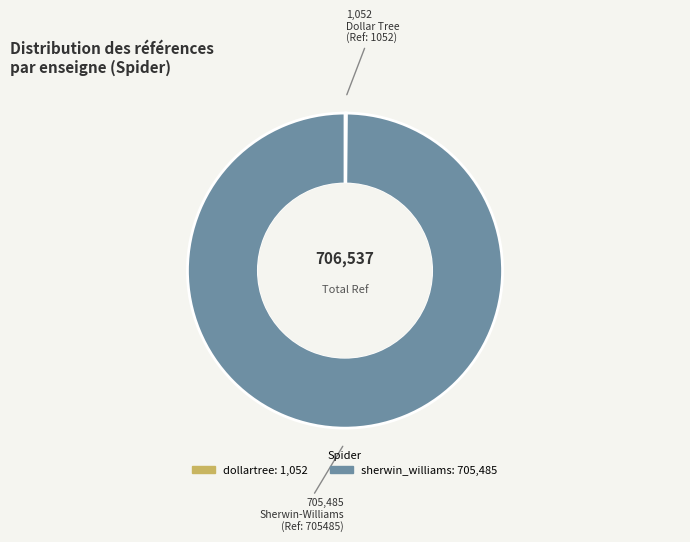

True or false: sherwin_williams accounts for 100% of the total.

True